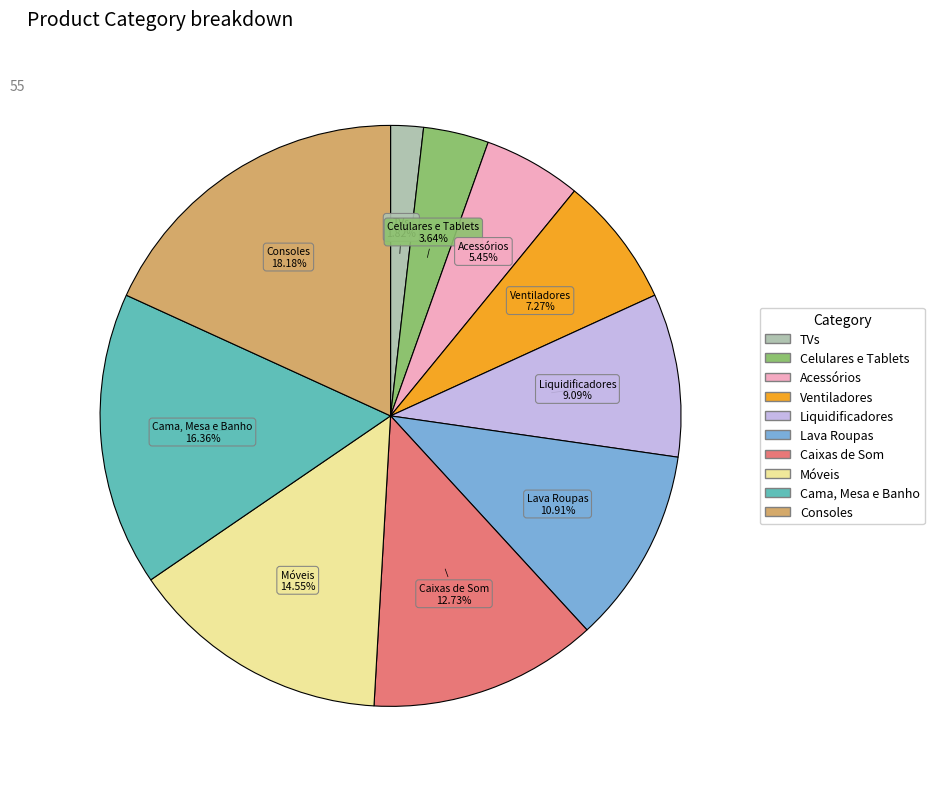

Count the number of slices in the pie.

10